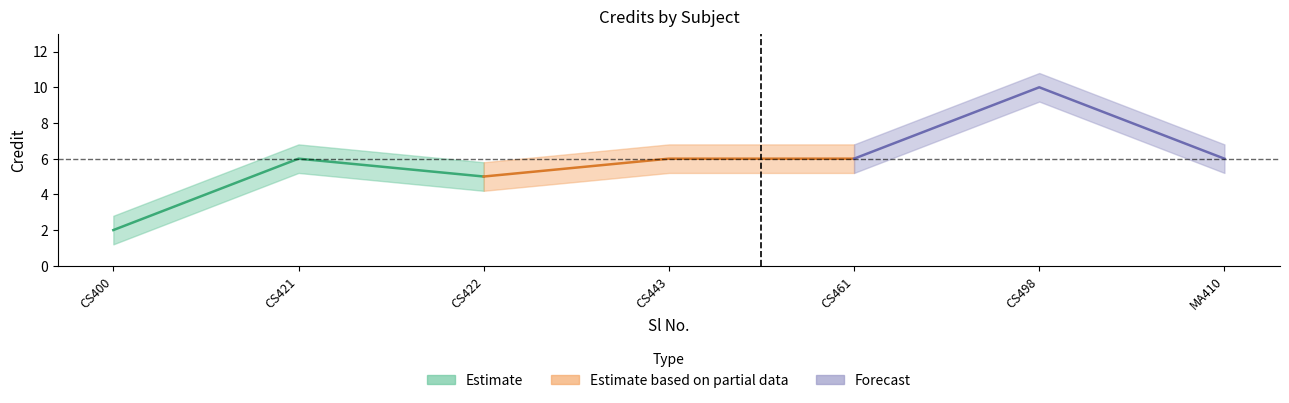

In Credit_upper, how many points are lower than both neighbors (excluding endpoints)?

1